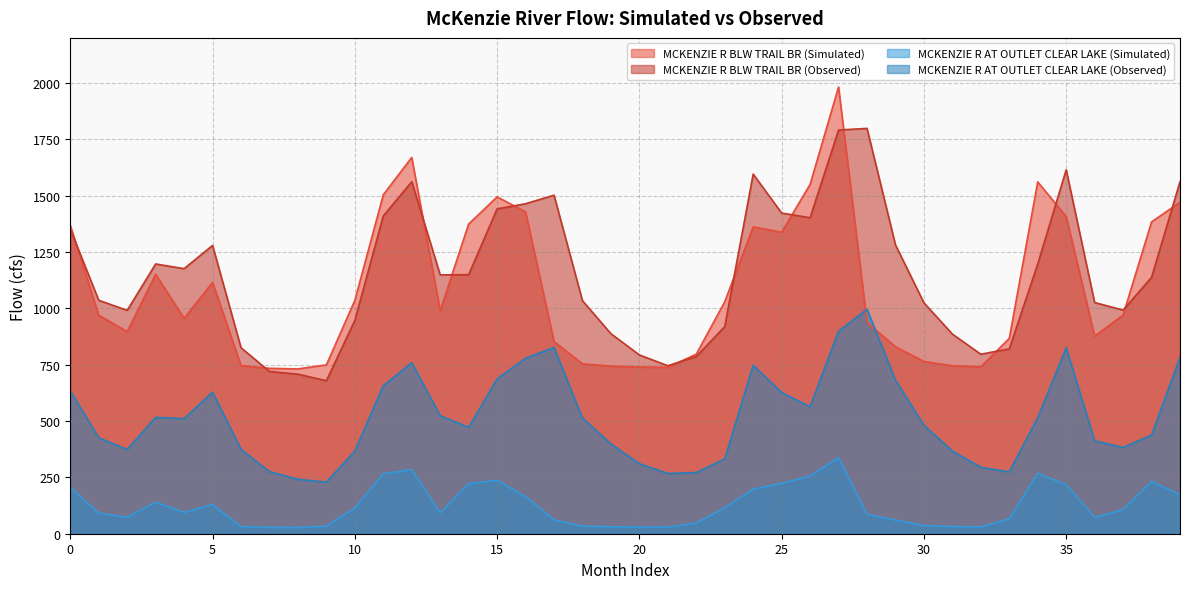

The MCKENZIE R AT OUTLET CLEAR LAKE (Simulated) series shows 94.5 at 4. True or false?

True